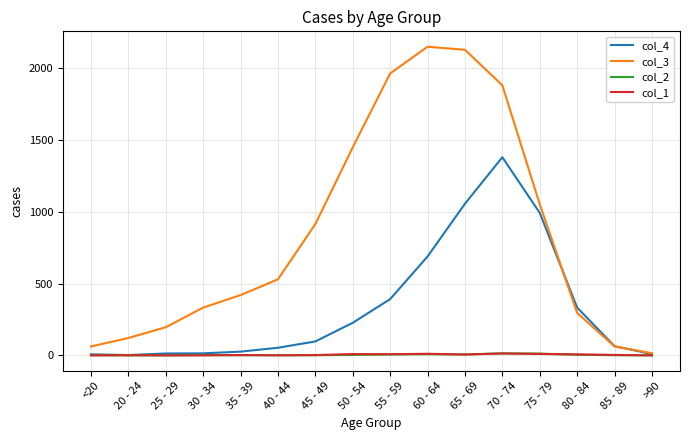

At which label does col_4 reach its peak?

70 - 74